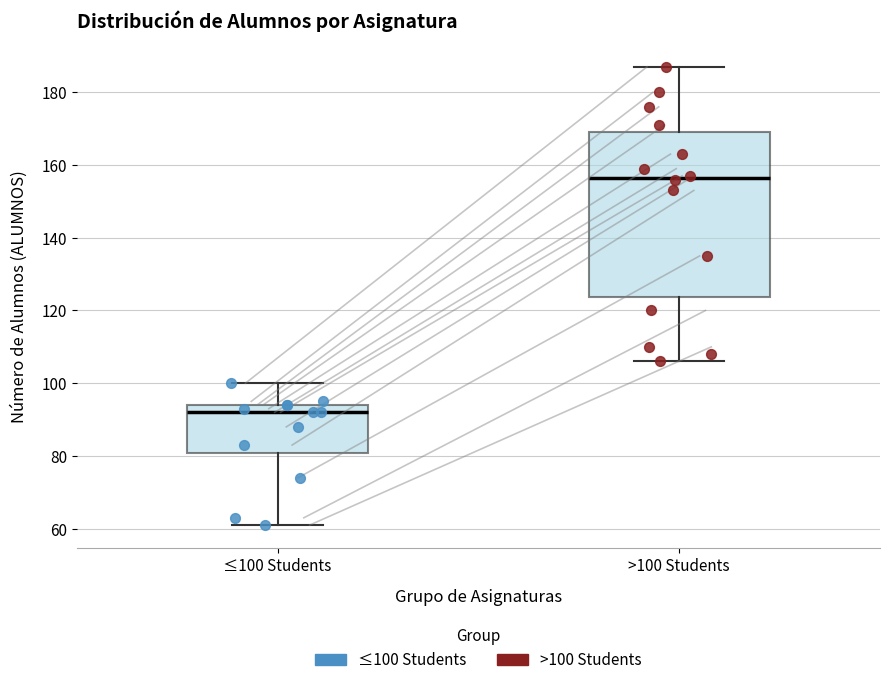

Reading left to right, transcribe this box plot: for each box, give where its median line is, the range the box spans, and where its two whiskers end, as read against the y-axis. The values are not printed on the chart, so give them approximately, as read against the axis.

≤100 Students: median 92, box 80 to 94, whiskers 62 to 100
>100 Students: median 156, box 124 to 170, whiskers 106 to 188